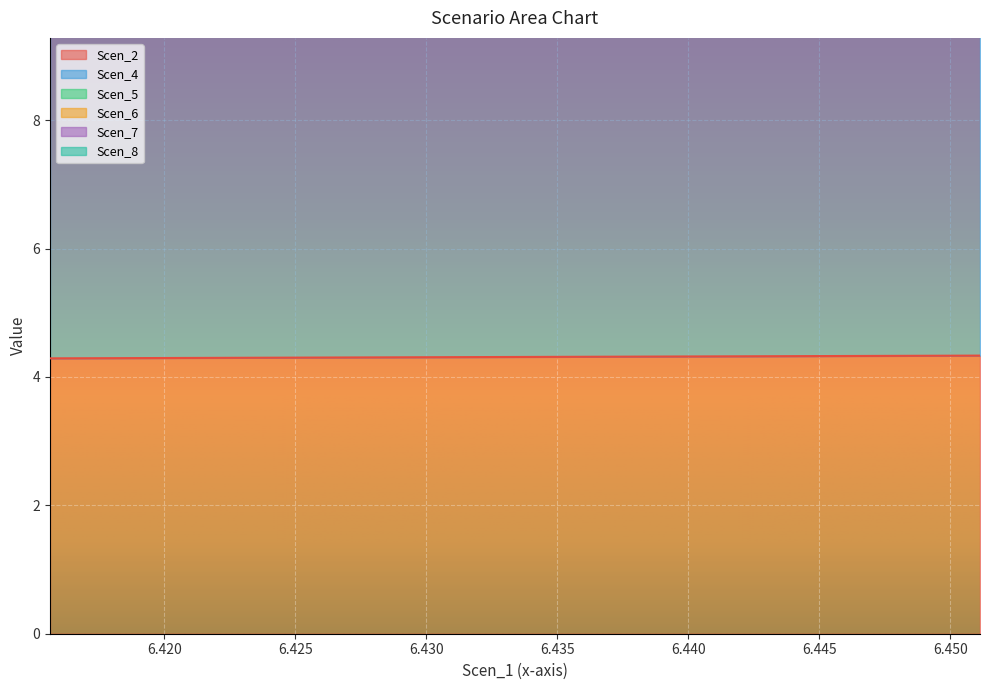

Which series has the widest spread of values?

Scen_8